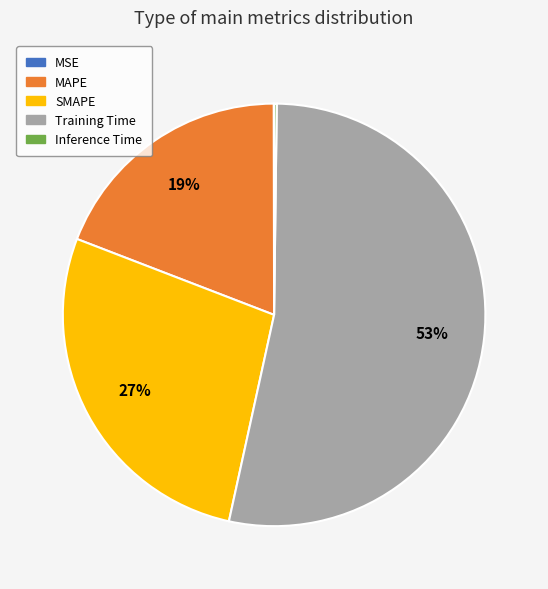

Is the sum of SMAPE and MAPE greater than half?

No